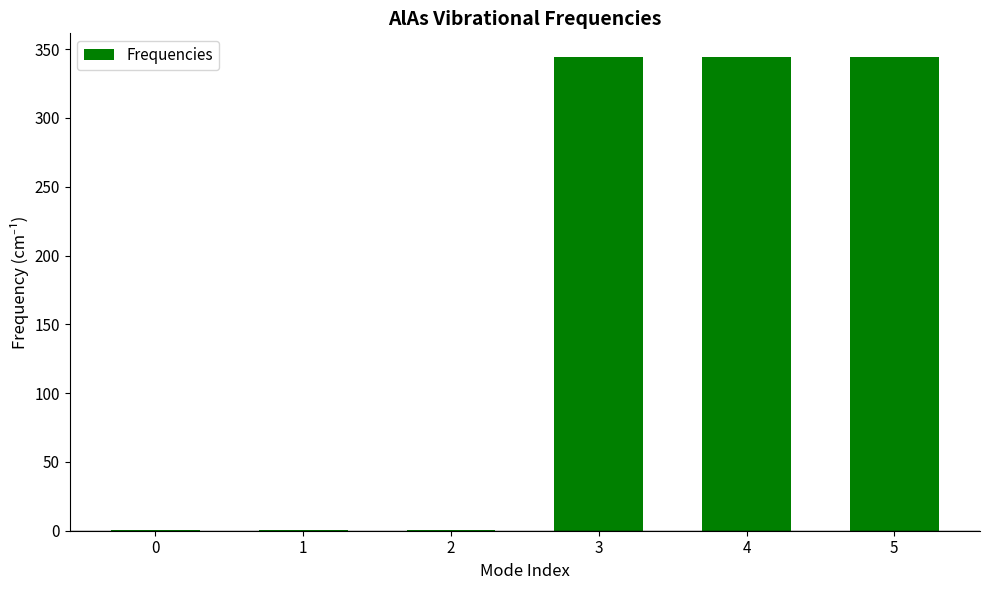

Reading left to right, what are all the values shown in this chart?

0.6	0.6	0.6	344.3	344.3	344.3